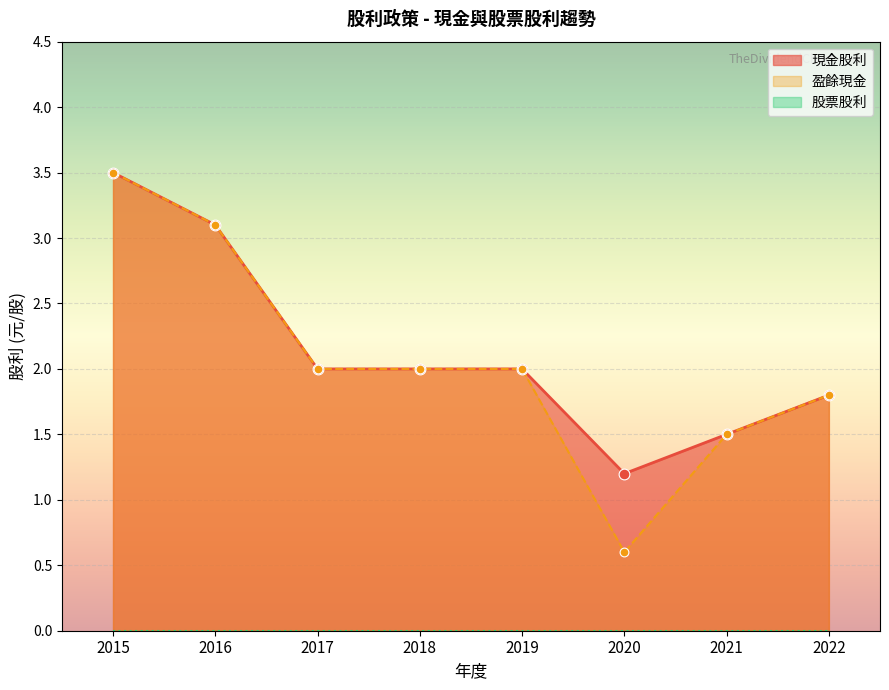

Which series contains the lowest Y value?

股票股利